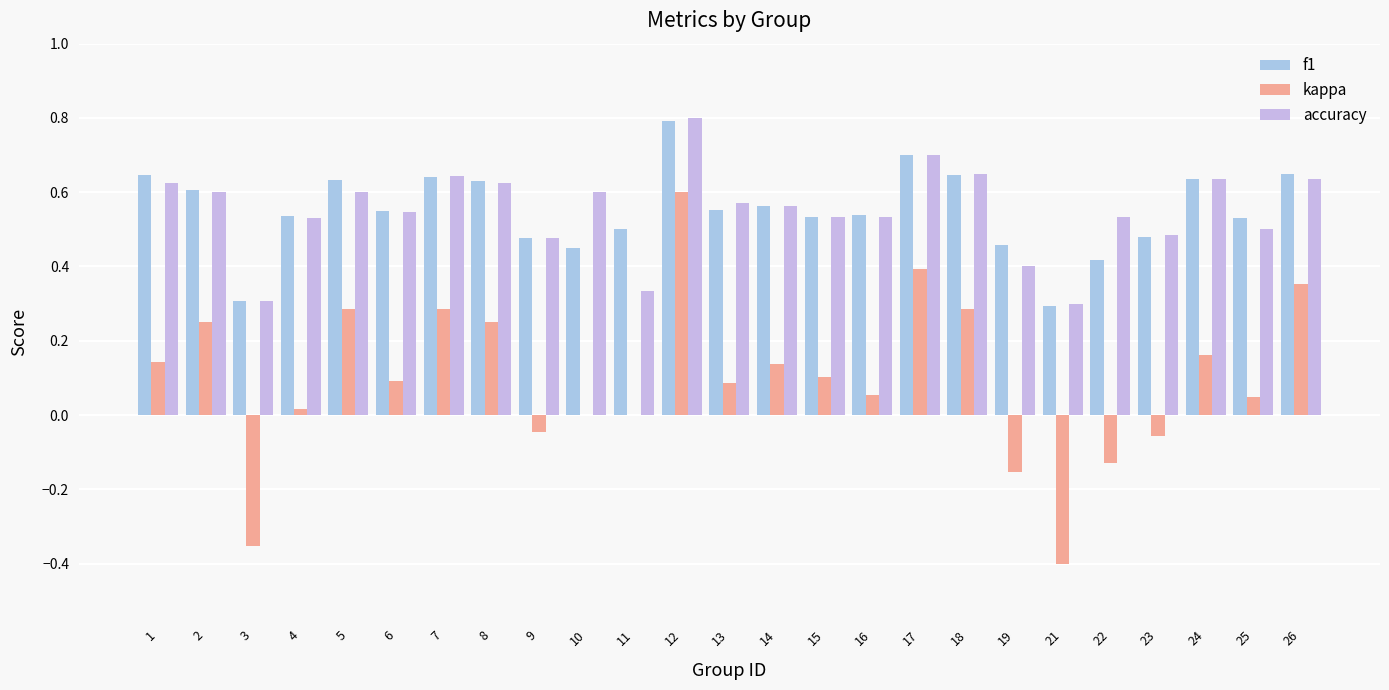

What are all the series names shown in the legend?

f1, kappa, accuracy